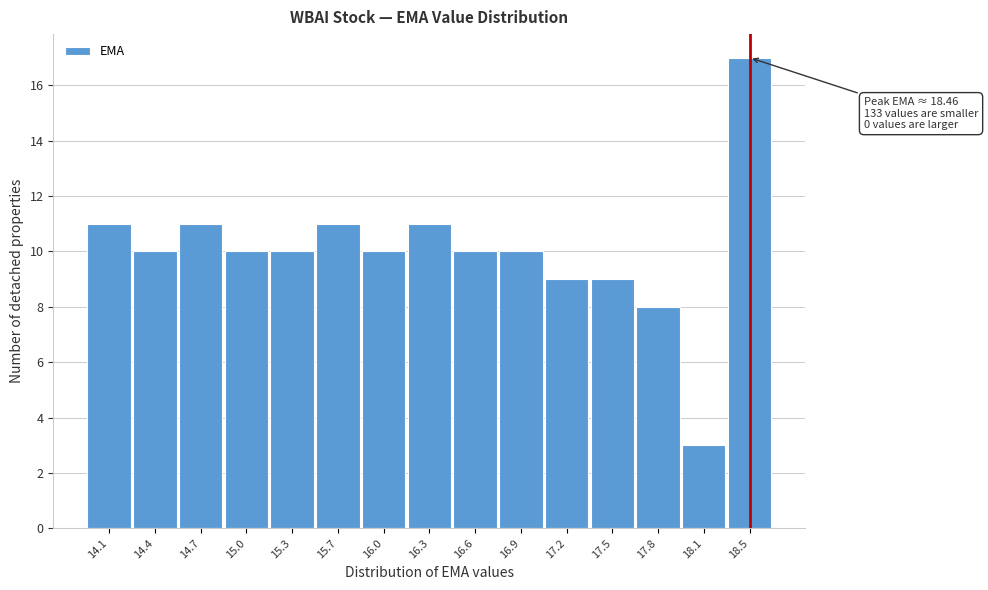

Over which range of the x-axis is the bar tallest?

18.30 to 18.60